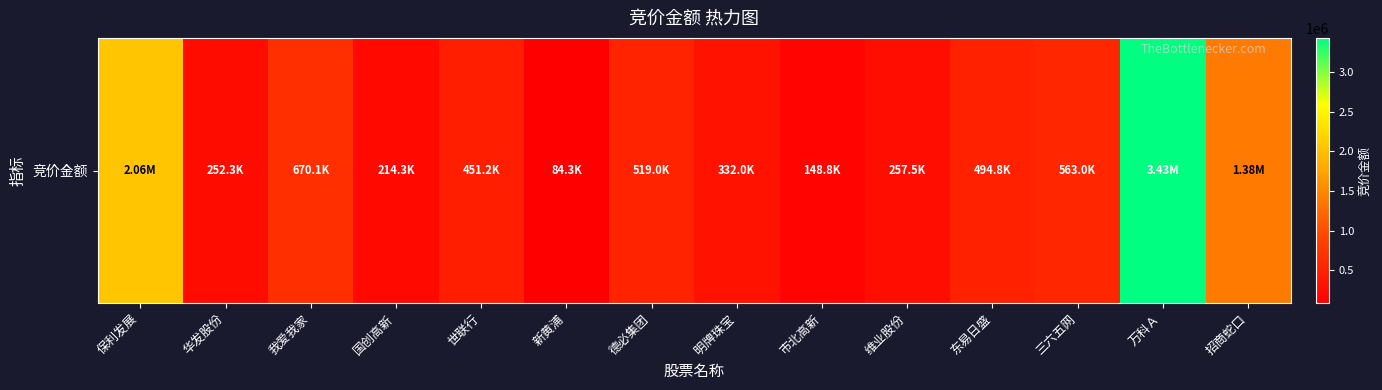

The value at 东易日盛 is 494829. True or false?

True